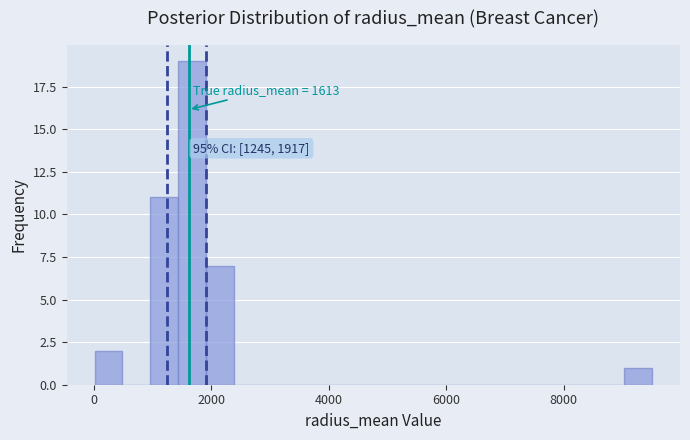

Around what value on the x-axis is the tallest bar? Give the approximate position of its centre, as read against the axis.

1600